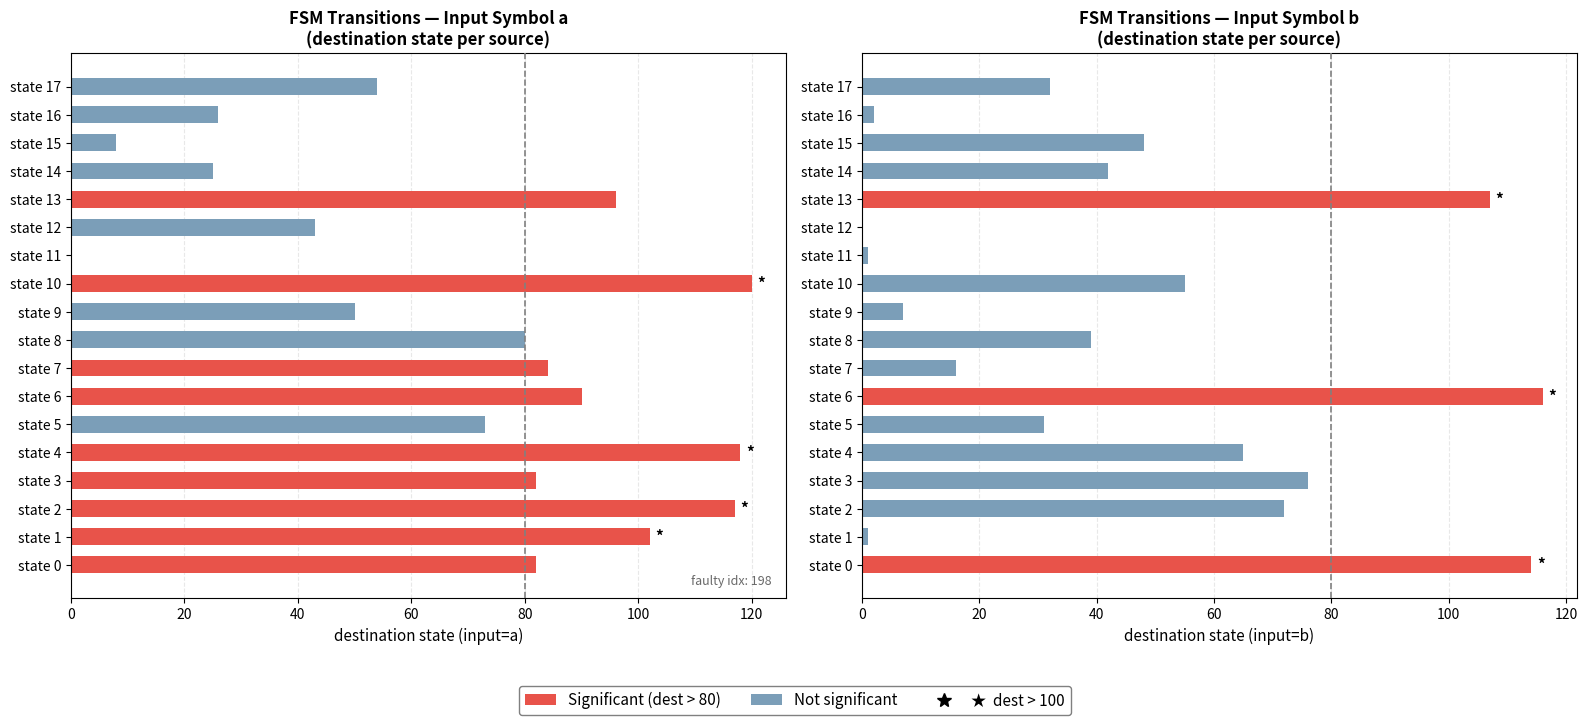

The value of dest_b at state 10 is 55. True or false?

True